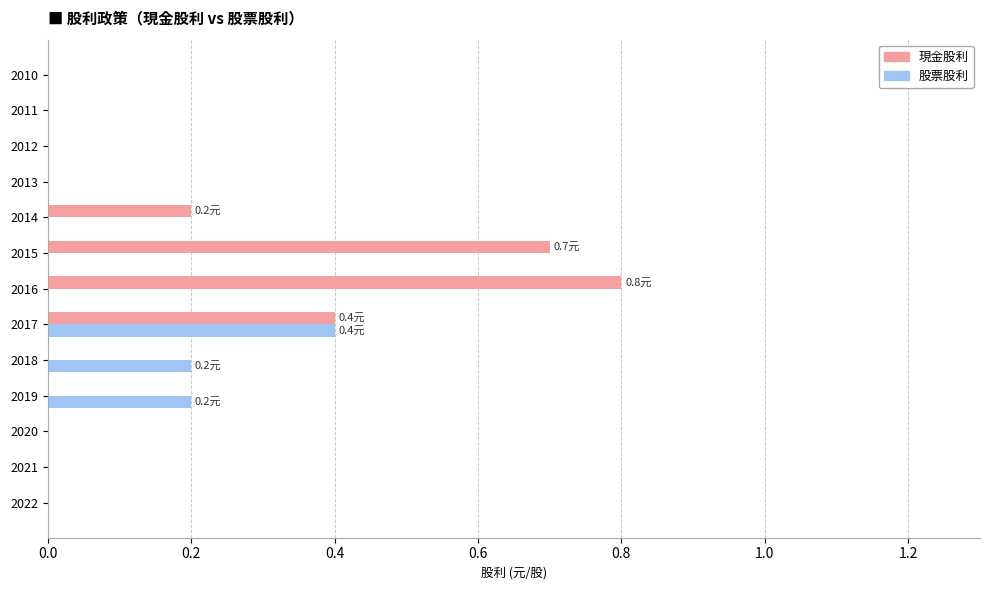

Which series has the widest spread of values?

現金股利